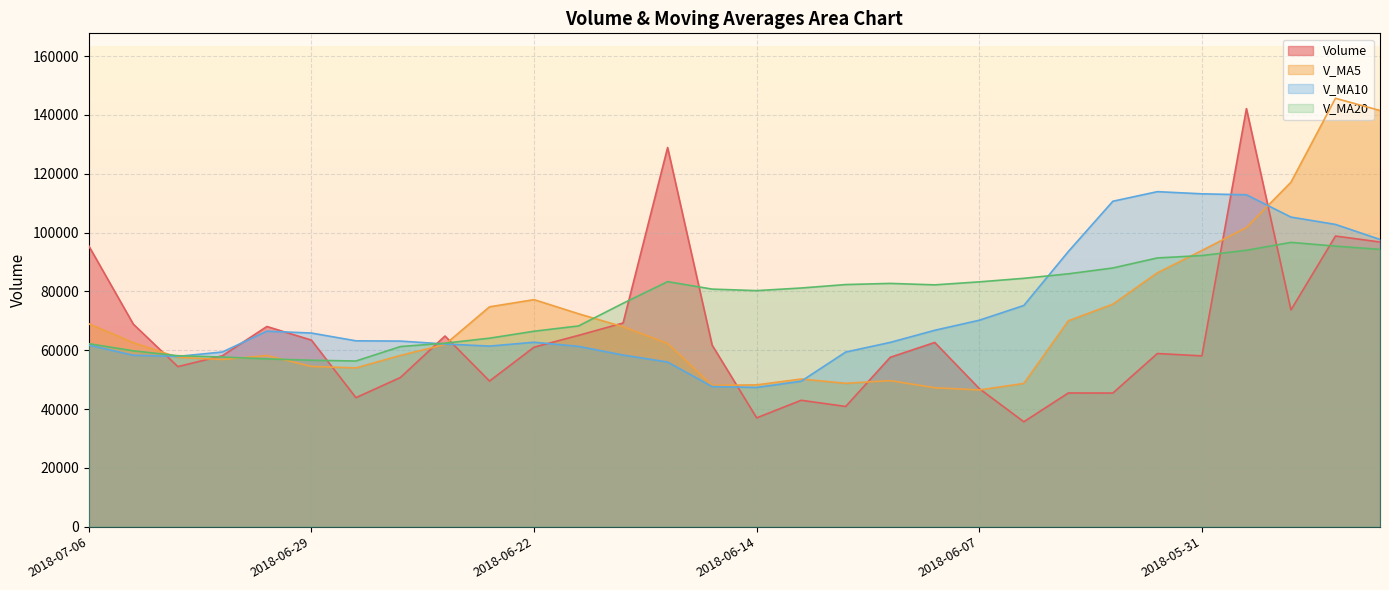

How many intersections are there between v_ma20 and volume?

10